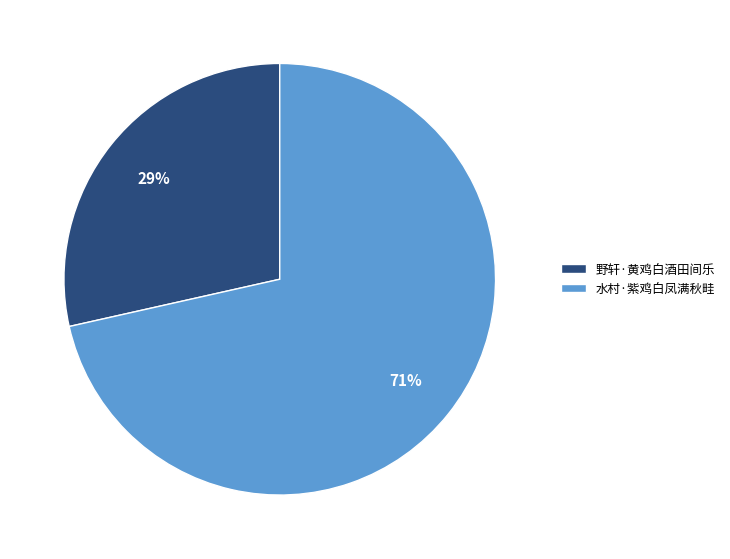

Is the sum of 水村·紫鸡白凤满秋畦 and 野轩·黄鸡白酒田间乐 greater than half?

Yes